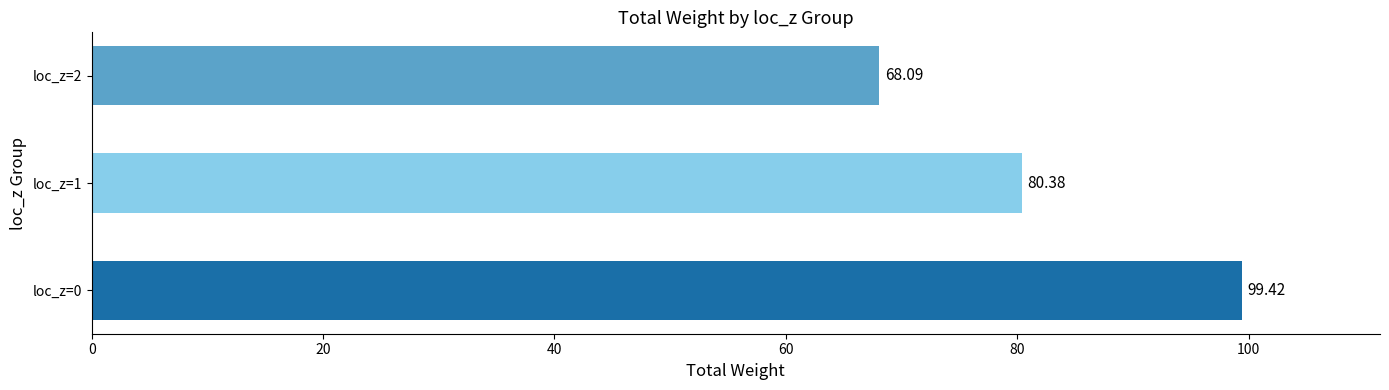

List the labels in order of value, largest first.

loc_z=0, loc_z=1, loc_z=2